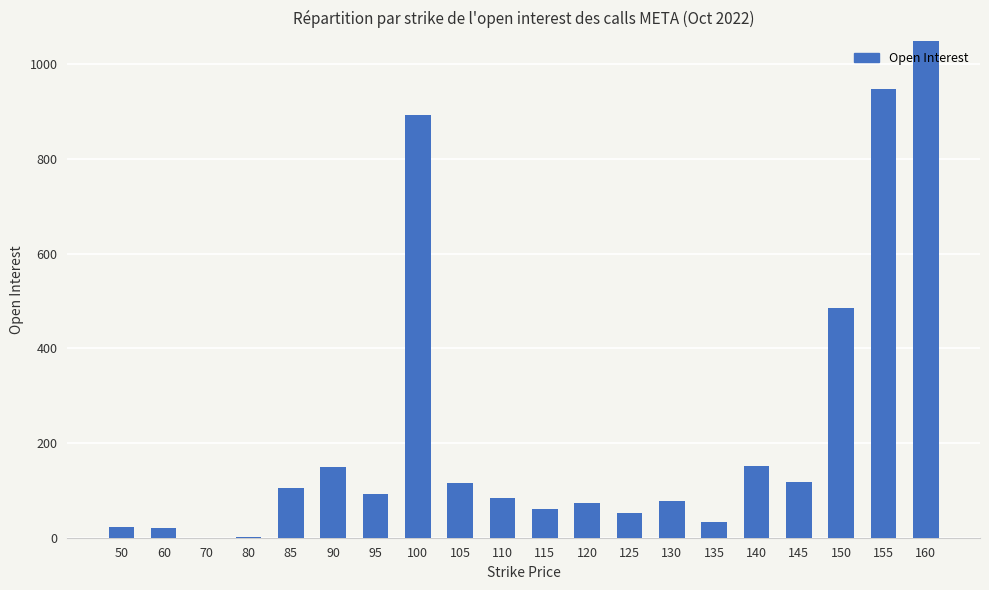

Reading left to right, list all the values displayed in this chart.

22	21	0	1	104	150	93	894	116	83	60	74	52	78	34	152	117	486	949	1452